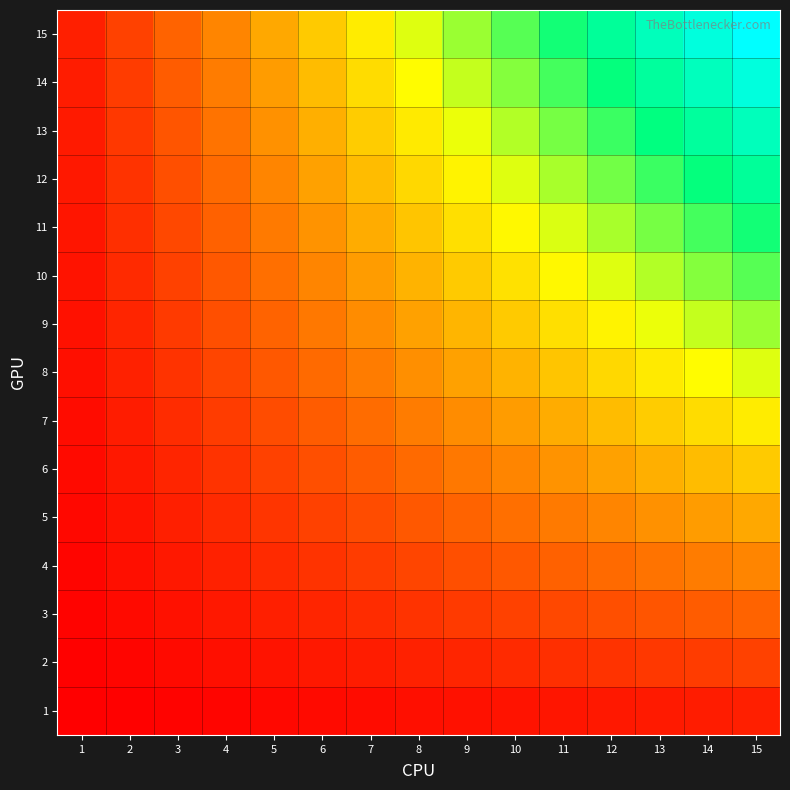

Reading left to right, extract all data points from this chart.

1: 1=1	2=2	3=3	4=4	5=5	6=6	7=7	8=8	9=9	10=10	11=11	12=12	13=13	14=14	15=15
2: 1=2	2=4	3=6	4=8	5=10	6=12	7=14	8=16	9=18	10=20	11=22	12=24	13=26	14=28	15=30
3: 1=3	2=6	3=9	4=12	5=15	6=18	7=21	8=24	9=27	10=30	11=33	12=36	13=39	14=42	15=45
4: 1=4	2=8	3=12	4=16	5=20	6=24	7=28	8=32	9=36	10=40	11=44	12=48	13=52	14=56	15=60
5: 1=5	2=10	3=15	4=20	5=25	6=30	7=35	8=40	9=45	10=50	11=55	12=60	13=65	14=70	15=75
6: 1=6	2=12	3=18	4=24	5=30	6=36	7=42	8=48	9=54	10=60	11=66	12=72	13=78	14=84	15=90
7: 1=7	2=14	3=21	4=28	5=35	6=42	7=49	8=56	9=63	10=70	11=77	12=84	13=91	14=98	15=105
8: 1=8	2=16	3=24	4=32	5=40	6=48	7=56	8=64	9=72	10=80	11=88	12=96	13=104	14=112	15=120
9: 1=9	2=18	3=27	4=36	5=45	6=54	7=63	8=72	9=81	10=90	11=99	12=108	13=117	14=126	15=135
10: 1=10	2=20	3=30	4=40	5=50	6=60	7=70	8=80	9=90	10=100	11=110	12=120	13=130	14=140	15=150
11: 1=11	2=22	3=33	4=44	5=55	6=66	7=77	8=88	9=99	10=110	11=121	12=132	13=143	14=154	15=165
12: 1=12	2=24	3=36	4=48	5=60	6=72	7=84	8=96	9=108	10=120	11=132	12=144	13=156	14=168	15=180
13: 1=13	2=26	3=39	4=52	5=65	6=78	7=91	8=104	9=117	10=130	11=143	12=156	13=169	14=182	15=195
14: 1=14	2=28	3=42	4=56	5=70	6=84	7=98	8=112	9=126	10=140	11=154	12=168	13=182	14=196	15=210
15: 1=15	2=30	3=45	4=60	5=75	6=90	7=105	8=120	9=135	10=150	11=165	12=180	13=195	14=210	15=225